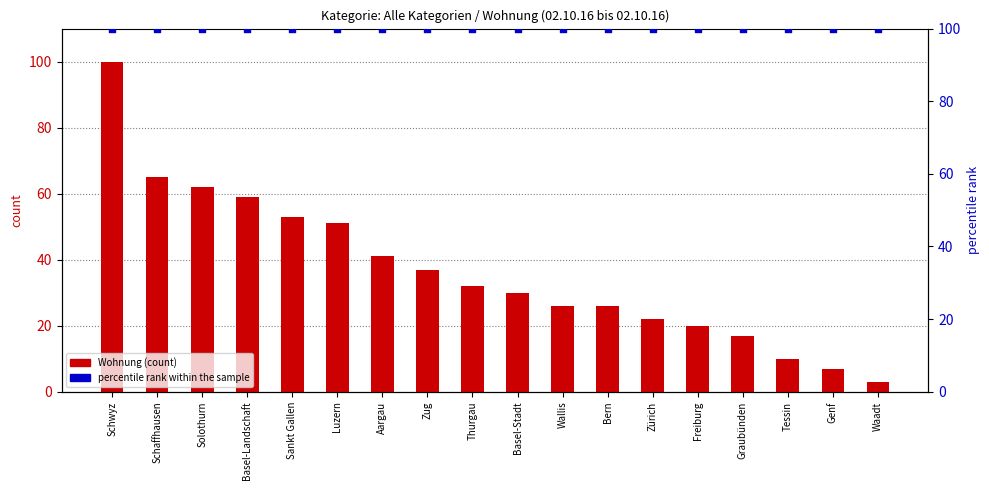

What is the total value across all series at Aargau?

141